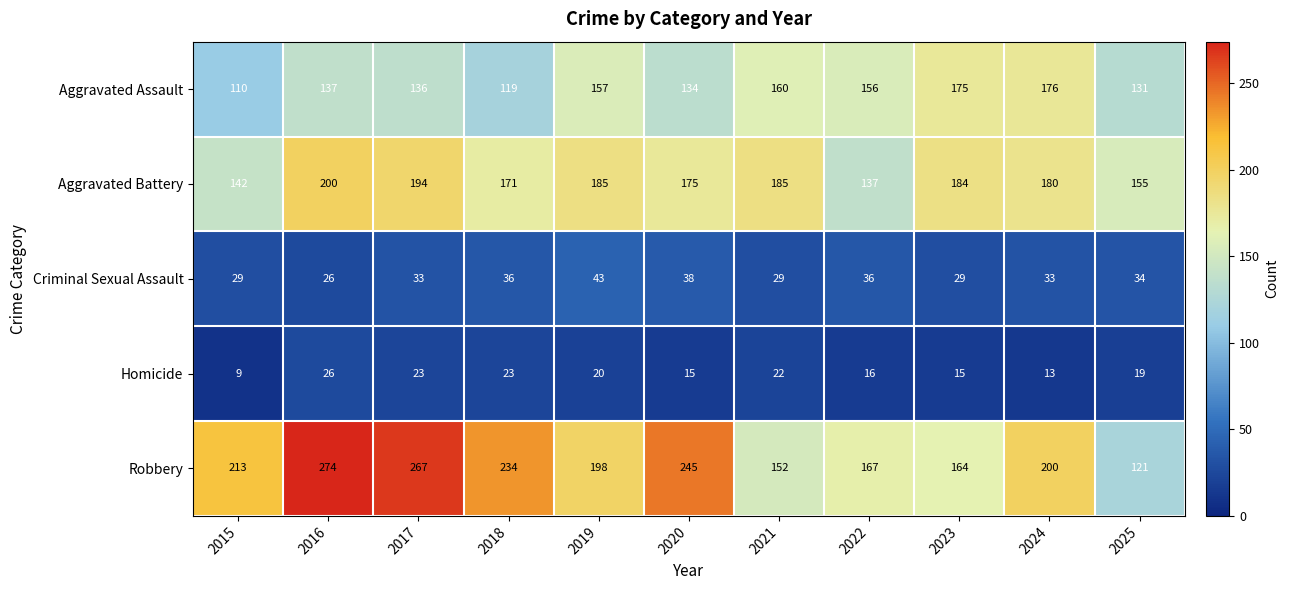

At which label does Robbery reach its peak?

2016